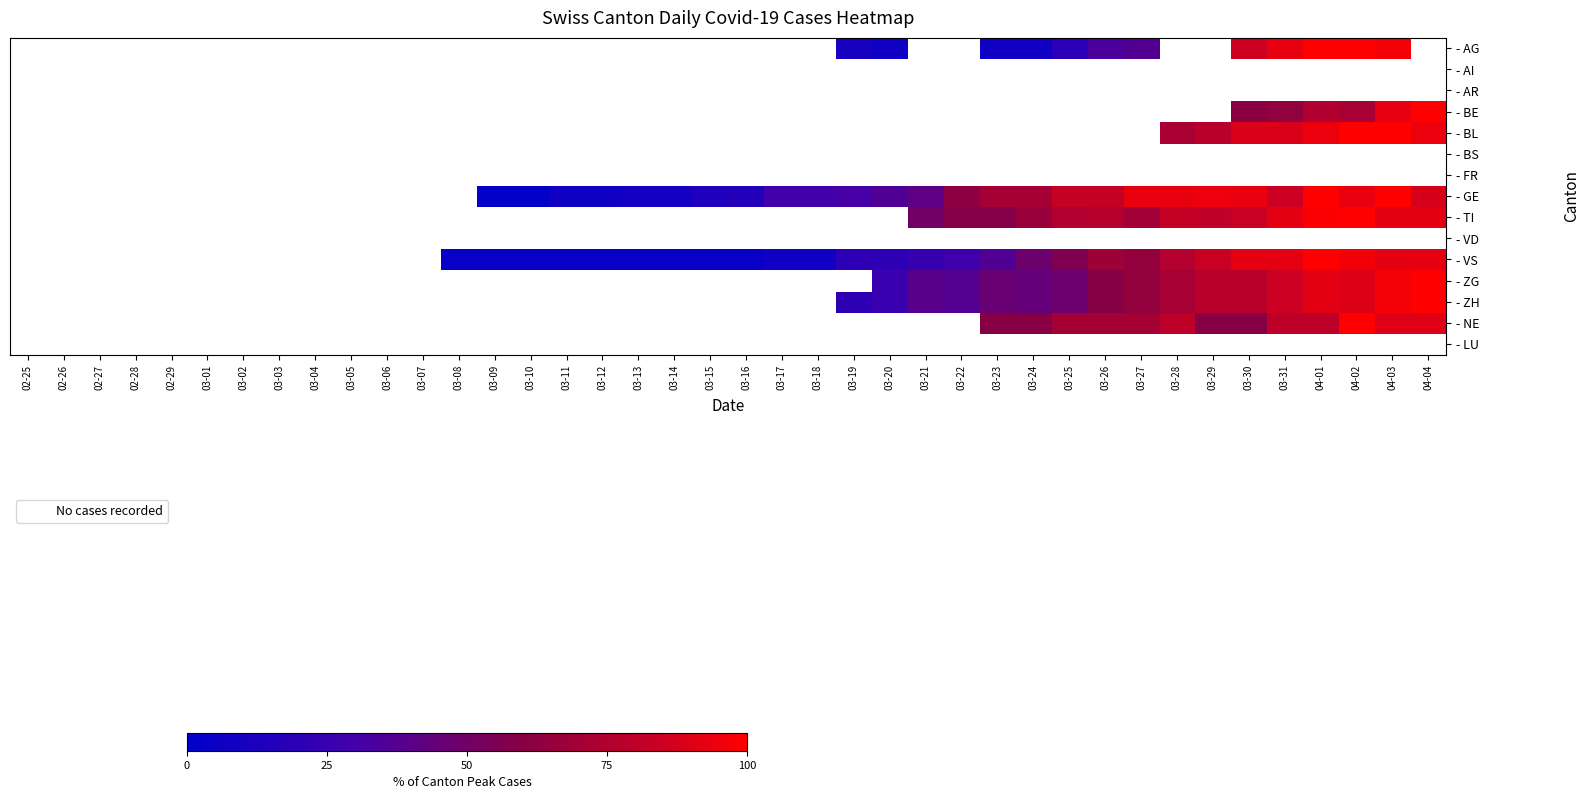

At how many categories does at least one series exceed 74?

11